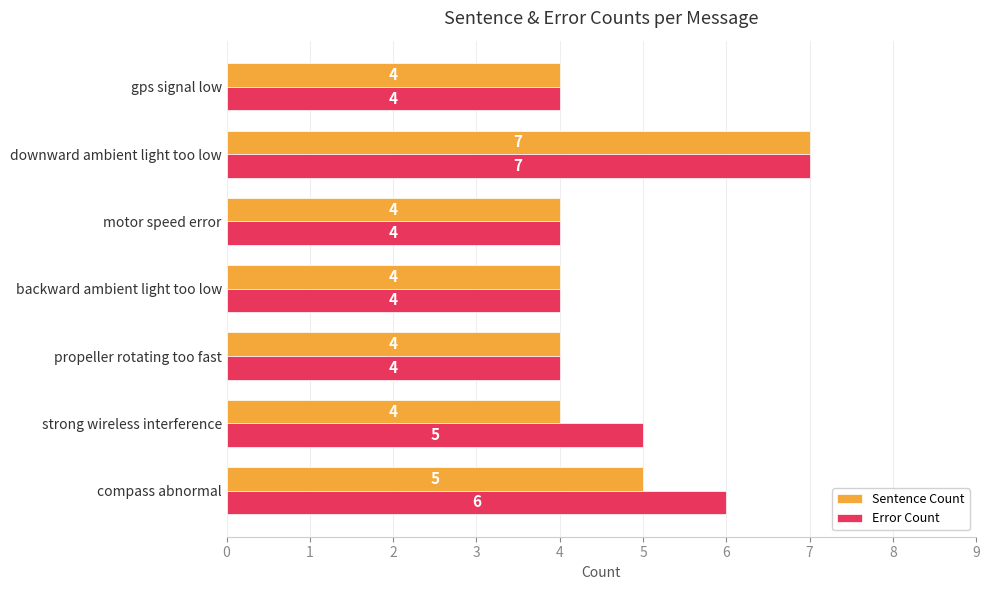

What is the average value of the Sentence Count series?

5